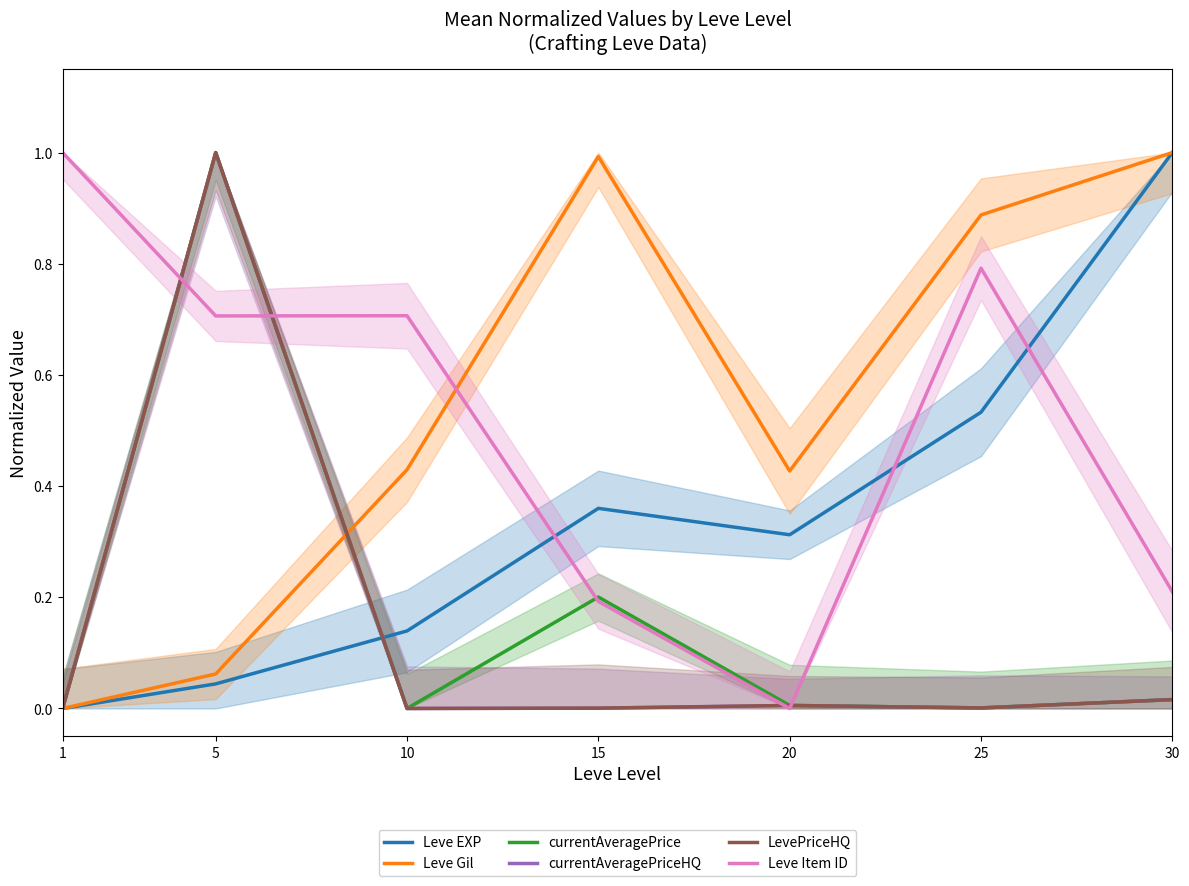

Reading right to left, transcribe all the data shown in this chart.

Leve EXP: 30=1.0	25=0.5	20=0.3	15=0.4	10=0.1	5=0.0	1=0.0
Leve Gil: 30=1.0	25=0.9	20=0.4	15=1.0	10=0.4	5=0.1	1=0.0
currentAveragePrice: 30=0.0	25=0.0	20=0.0	15=0.2	10=0.0	5=1.0	1=0.0
currentAveragePriceHQ: 30=0.0	25=0.0	20=0.0	15=0.0	10=0.0	5=1.0	1=0.0
LevePriceHQ: 30=0.0	25=0.0	20=0.0	15=0.0	10=0.0	5=1.0	1=0.0
Leve Item ID: 30=0.2	25=0.8	20=0.0	15=0.2	10=0.7	5=0.7	1=1.0